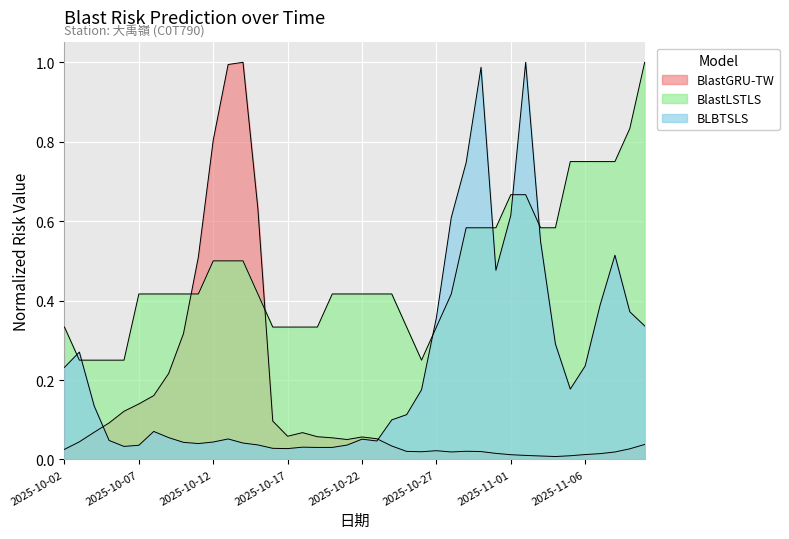

How many lines are shown in the chart?

3